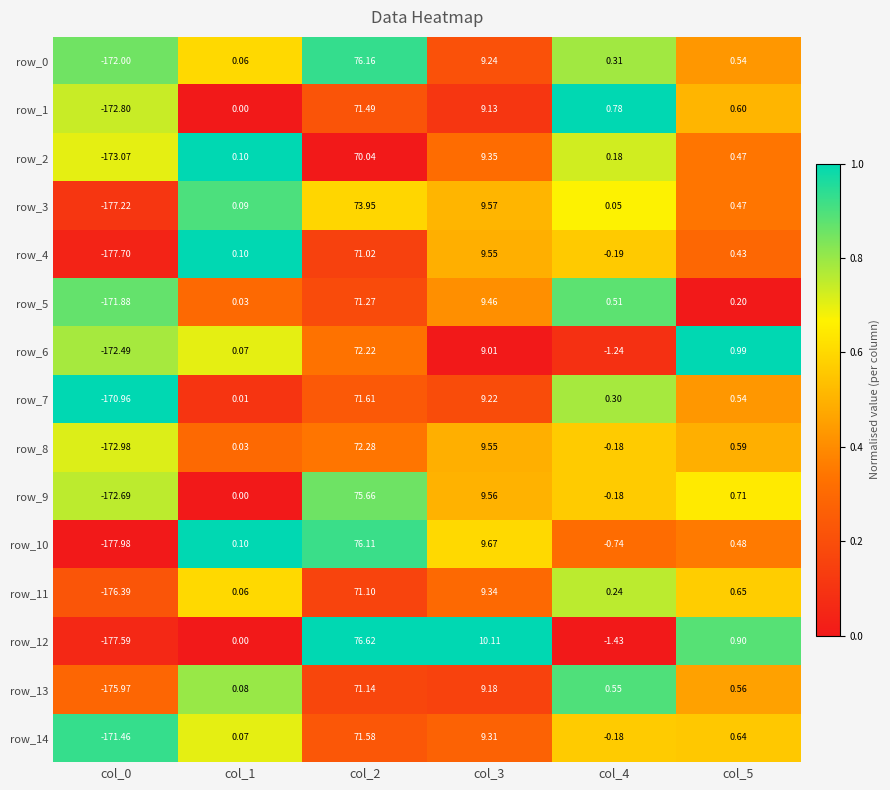

How many values in the row_5 series exceed 0?

5